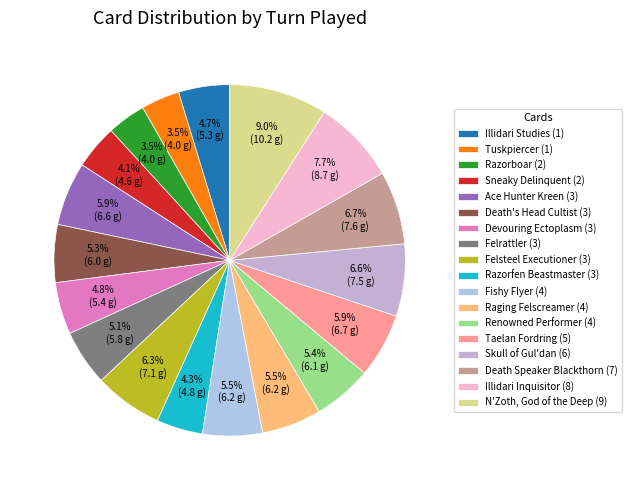

Does Illidari Inquisitor (8) represent more than half of the total?

No